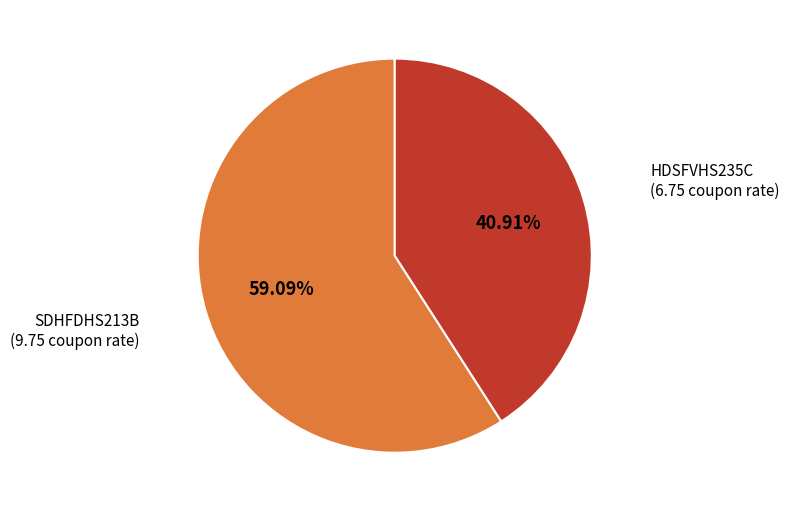

What is the ratio of the value at HDSFVHS235C to the value at SDHFDHS213B?

0.7